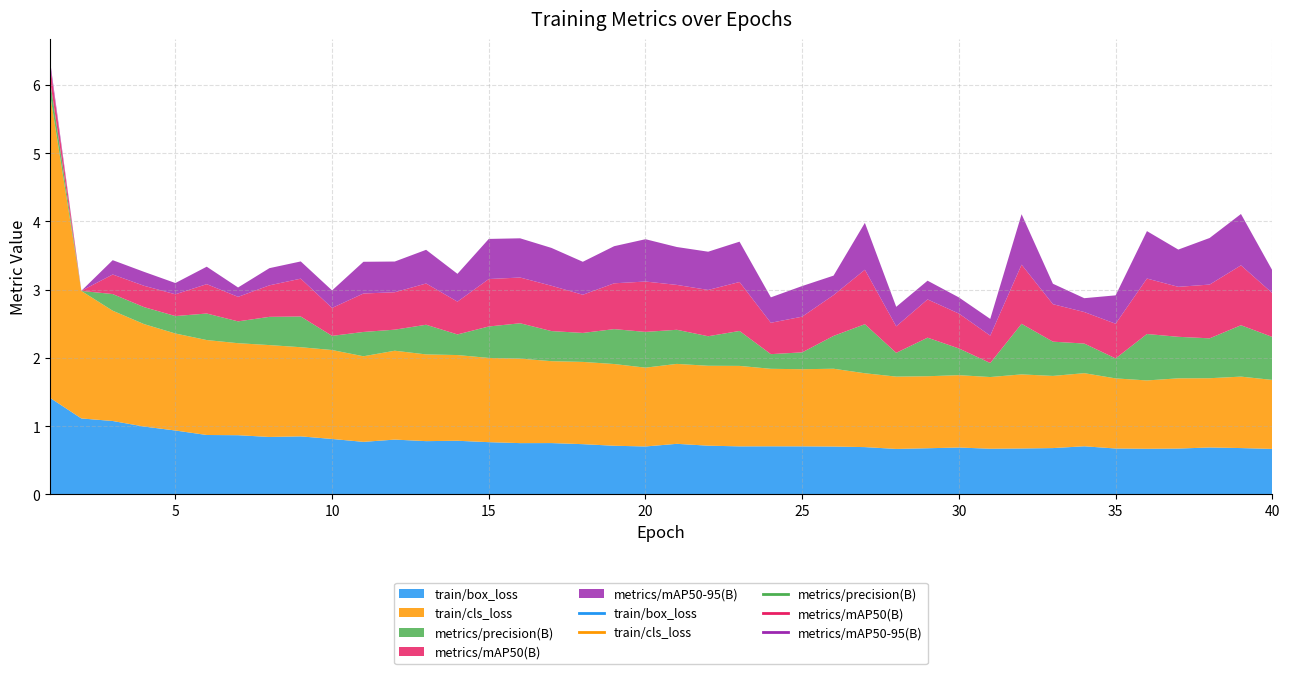

What is the value of the metrics/precision(B) point at the 3rd from the left?

0.2